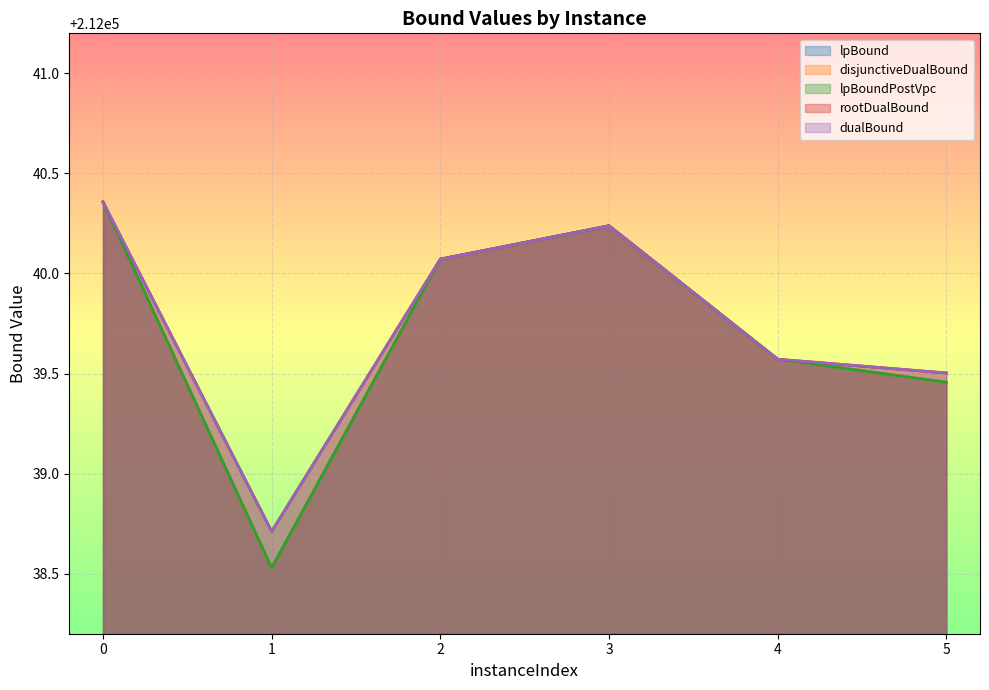

True or false: rootDualBound and lpBoundPostVpc intersect in this chart.

False